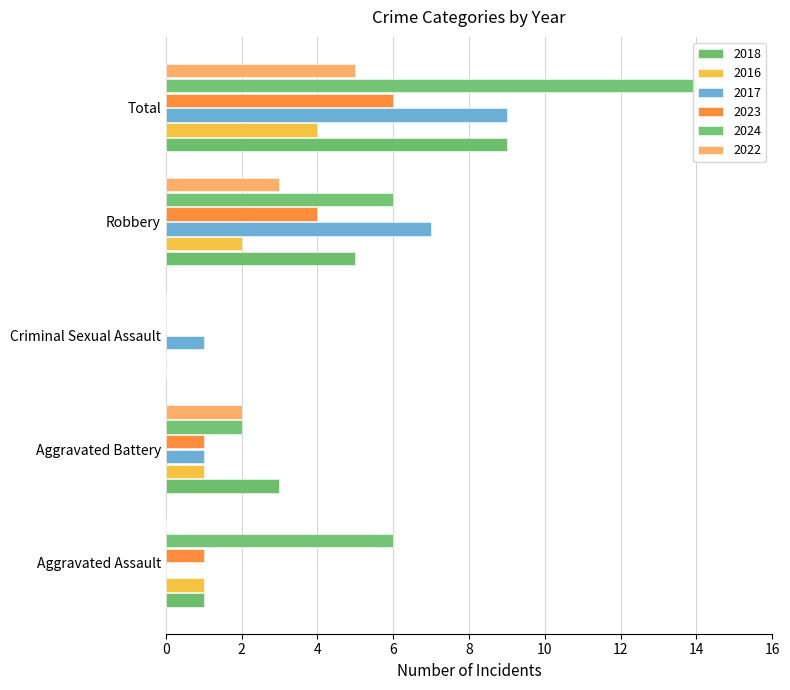

Are the bars grouped side by side (vs. stacked)?

Yes